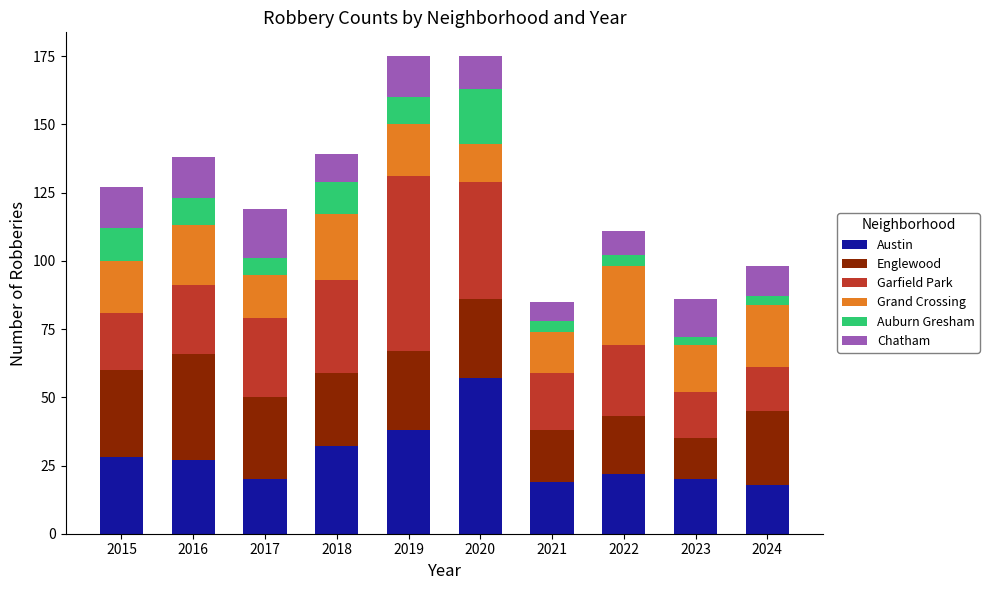

Which category has the highest value in the Austin series?

2020